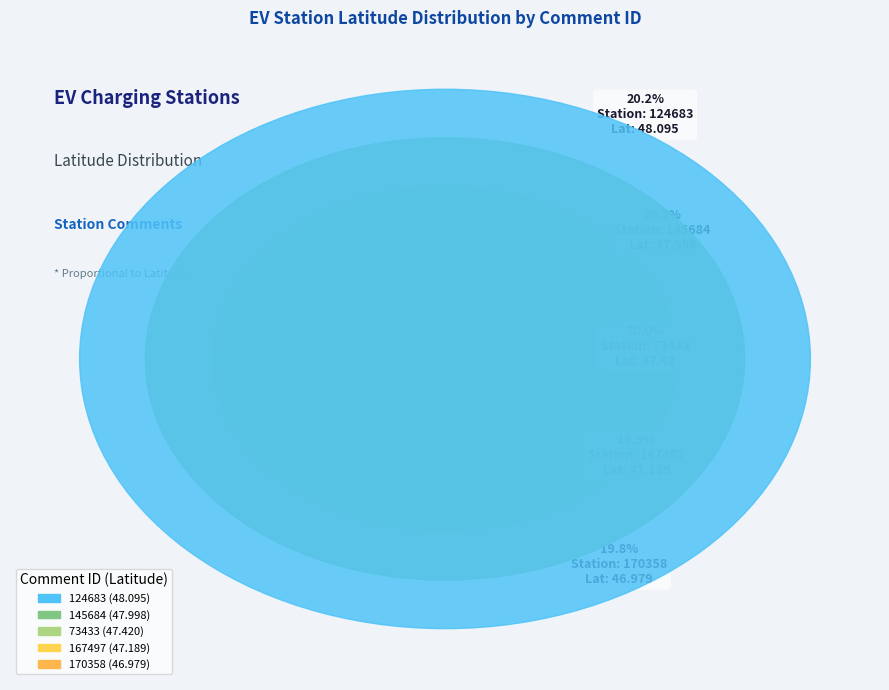

True or false: 167497 accounts for 20% of the total.

True